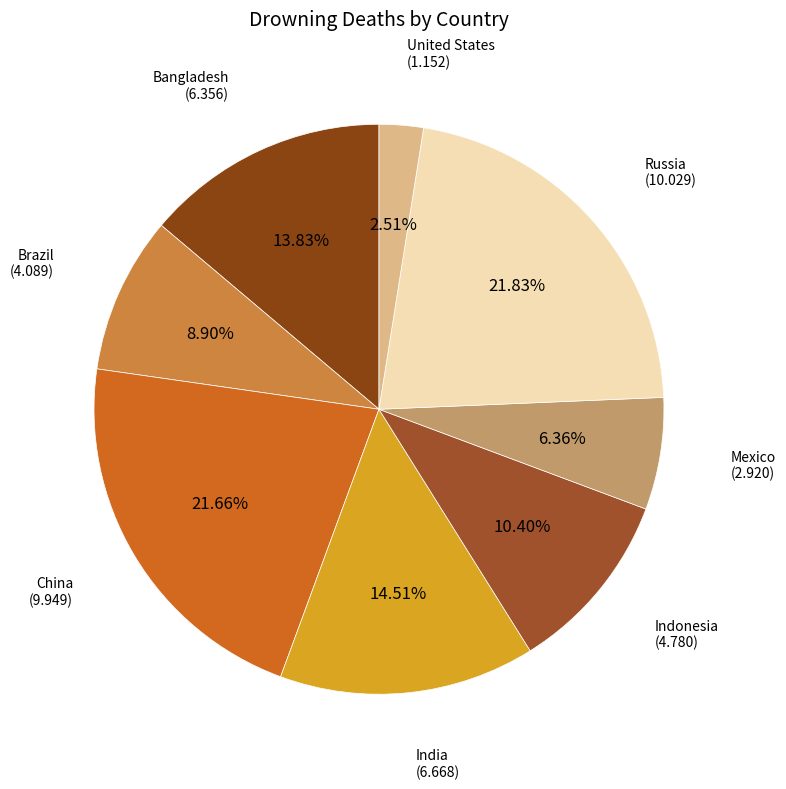

Between Bangladesh and China, which is larger?

China